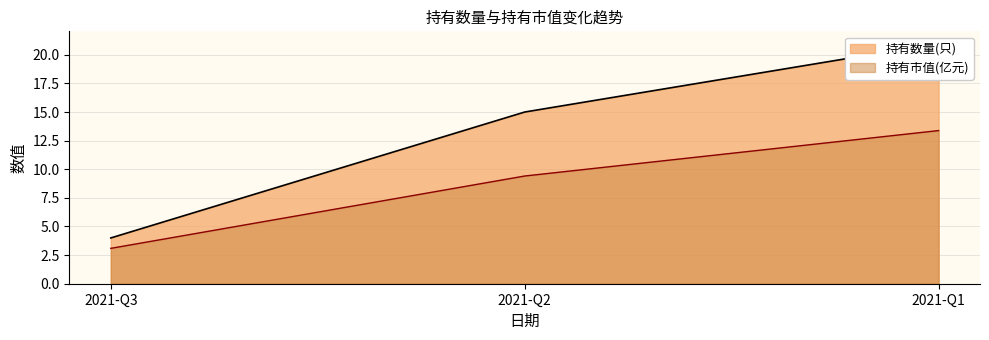

What is the value of the 持有市值(亿元) point at the 2nd from the left?

9.4